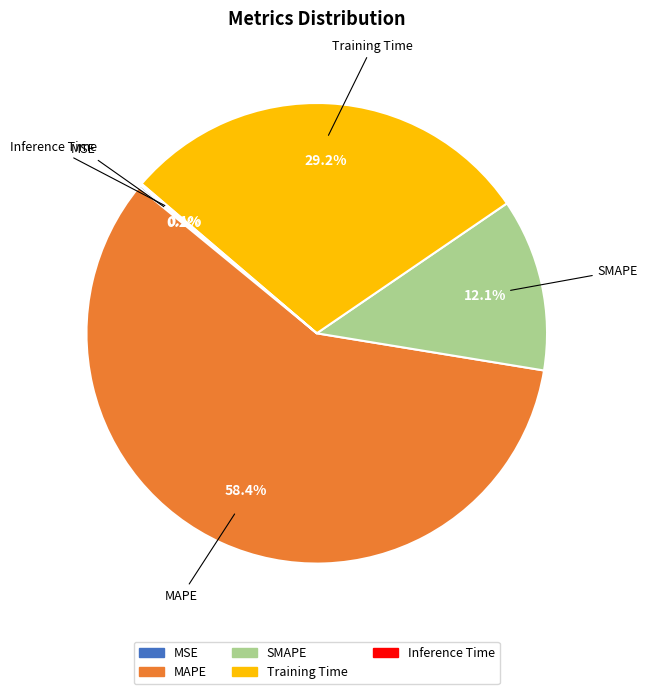

Does MAPE represent more than half of the total?

Yes